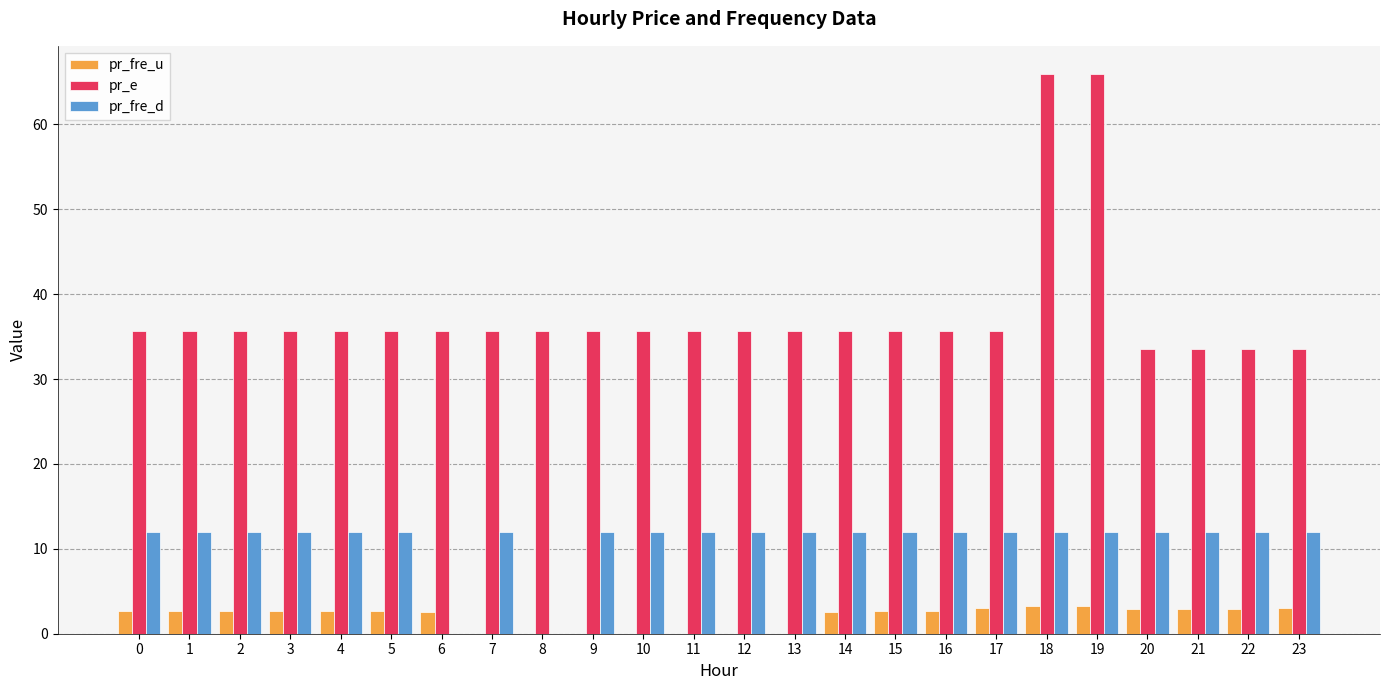

What is the sum of all pr_e values?

908.6